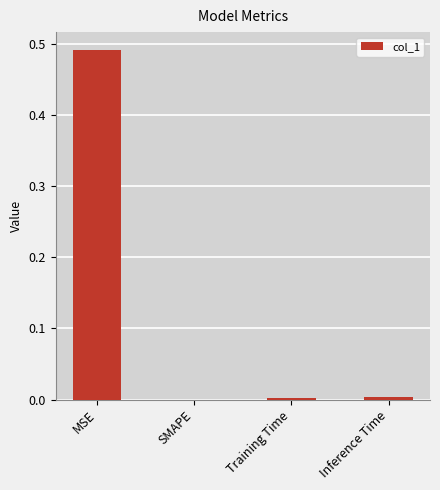

True or false: the data shows 0.9 at MSE.

False